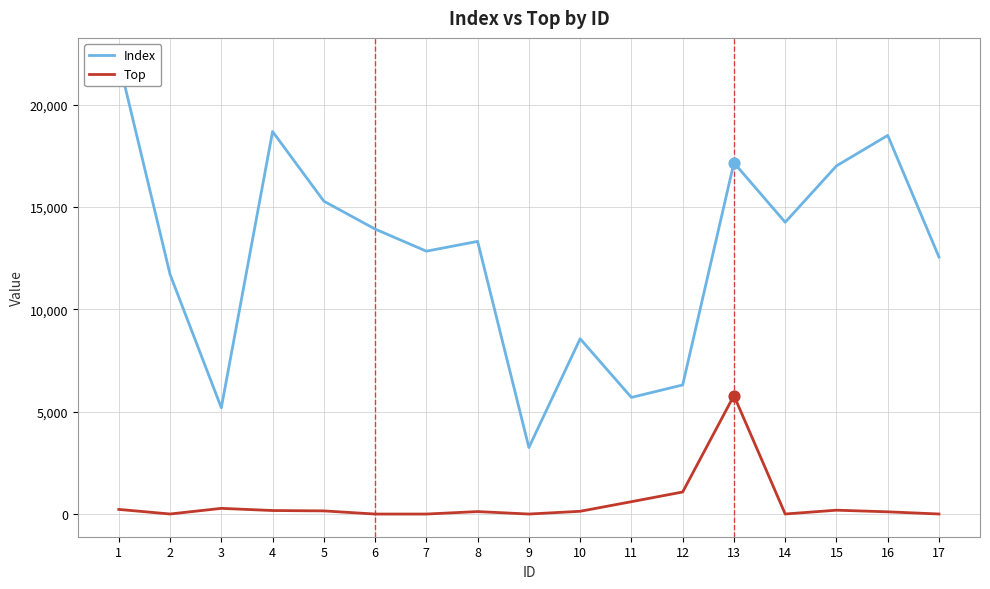

Which series has the largest total across all categories?

Index